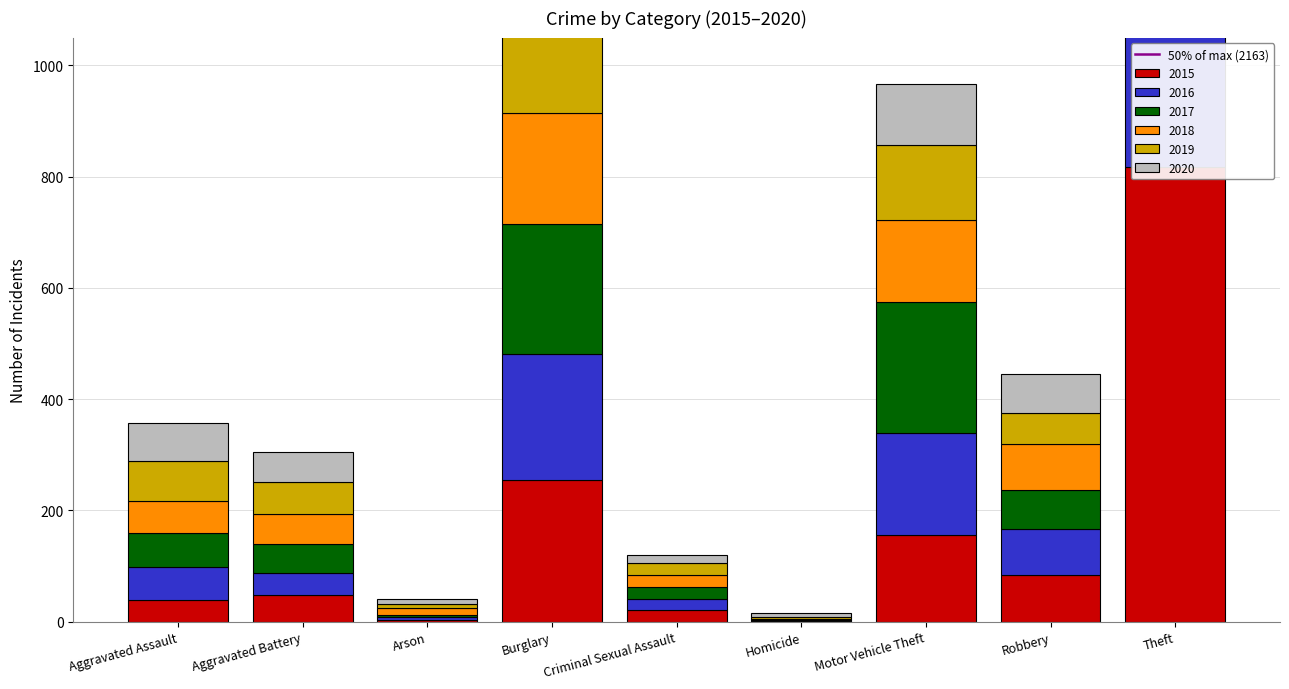

How many data points does each series have?

9